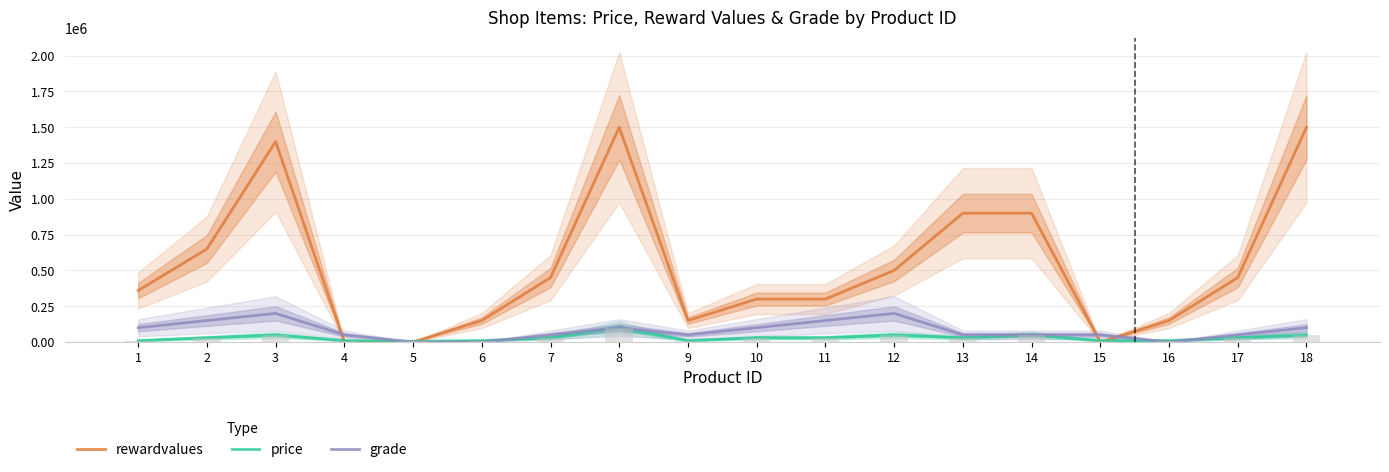

The value of grade at 5 is 68514. True or false?

False